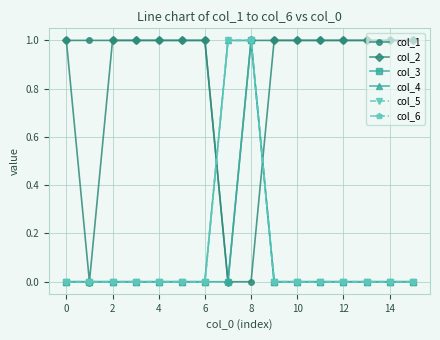

What is the label of the 1st point from the right?

15